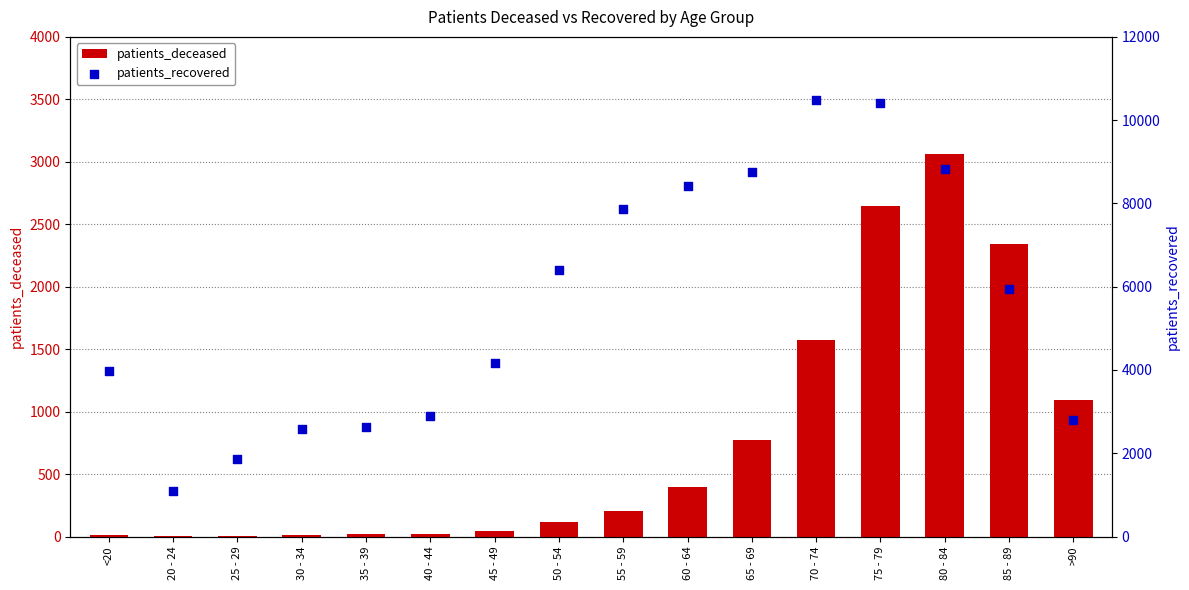

Which series reaches the minimum Y coordinate?

patients_deceased